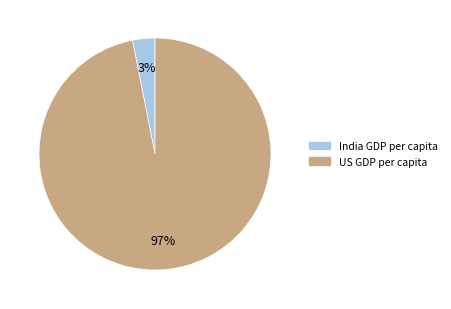

Which category has the biggest portion of the pie?

US GDP per capita